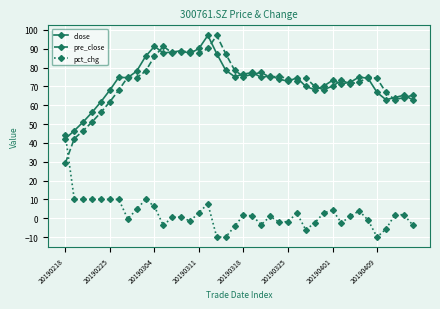

At how many categories does at least one series exceed 26?

40